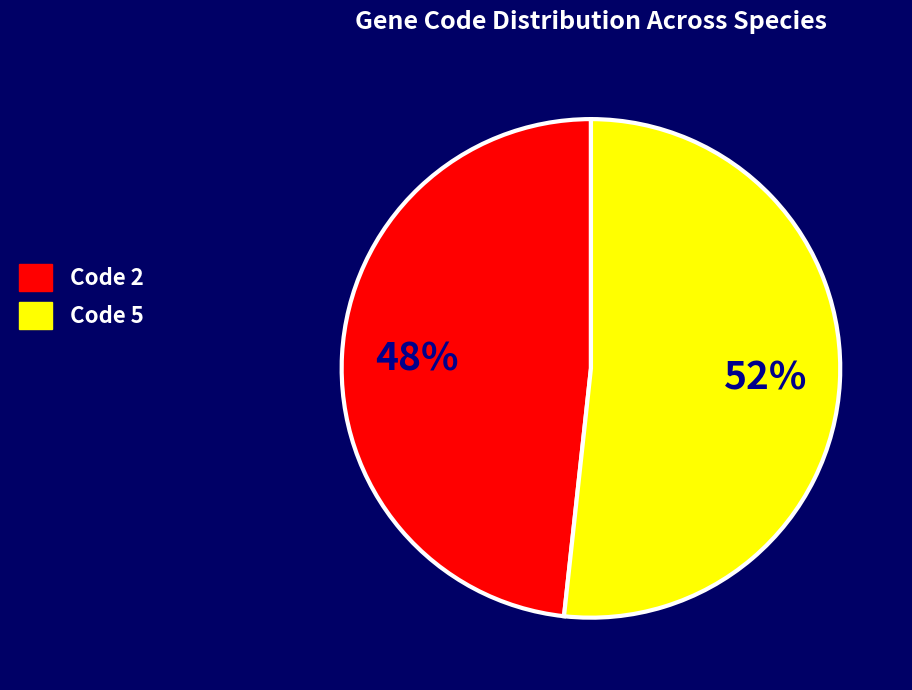

Is the sum of Code 5 and Code 2 greater than half?

Yes